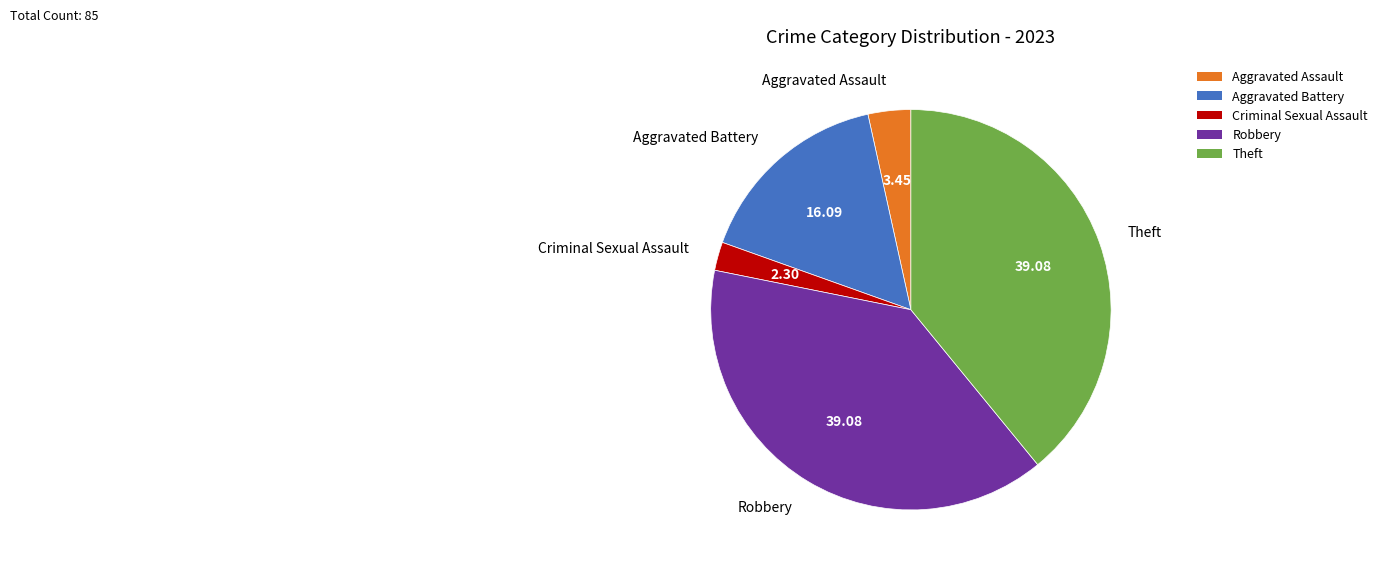

The Robbery slice represents 27% of the pie. True or false?

False